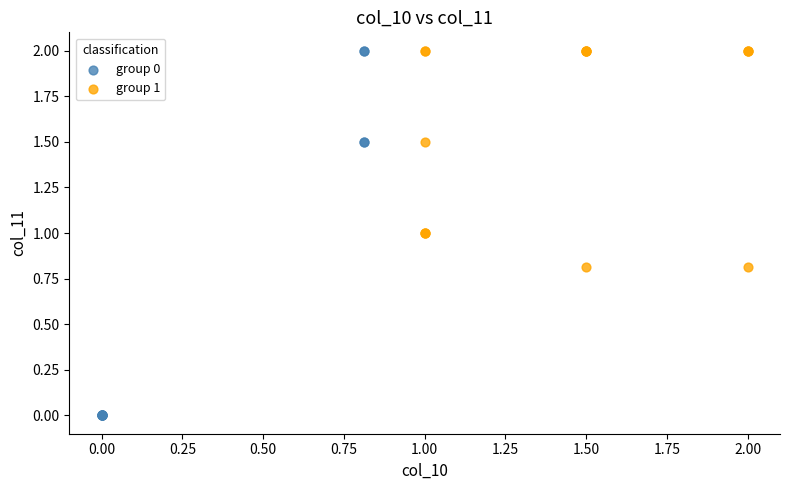

Which series contains the lowest Y value?

group 0